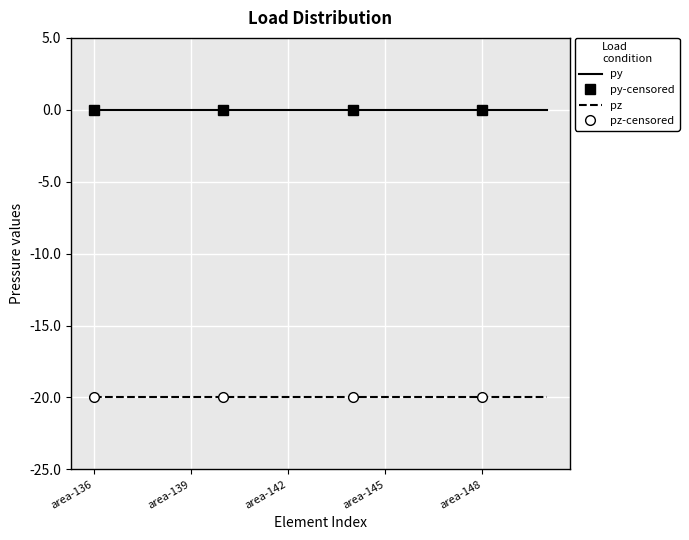

Is it true that pz equals -20 at area-149?

True